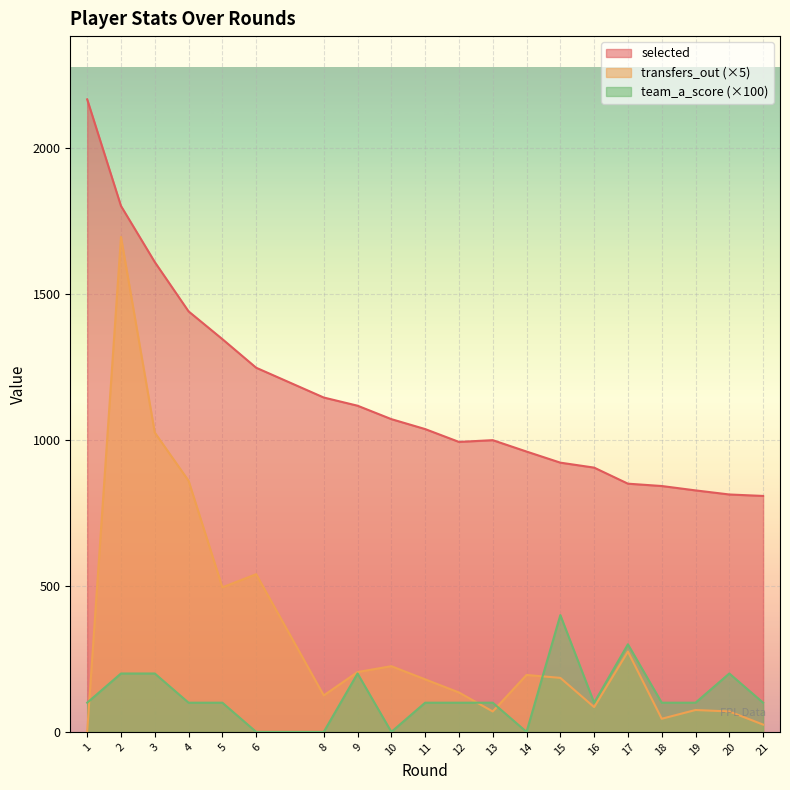

What is the total value across all series at 11?

1317